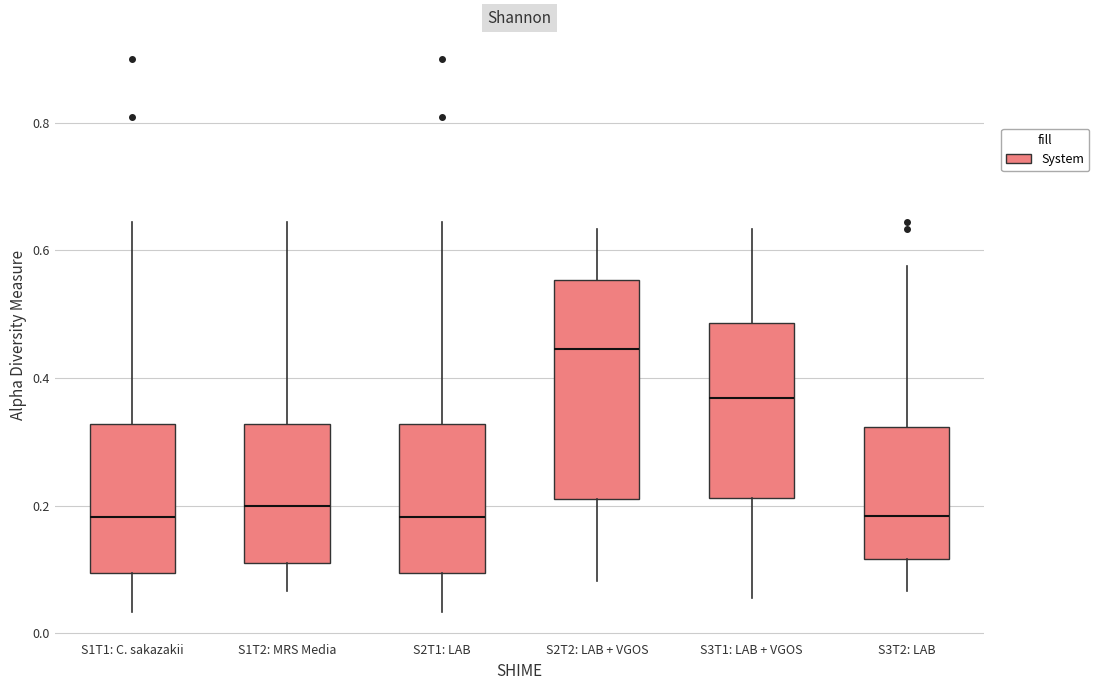

Where is the lower edge of the box for S2T2: LAB + VGOS on the y-axis? The values are not printed on the chart, so give them approximately, as read against the axis.

0.20